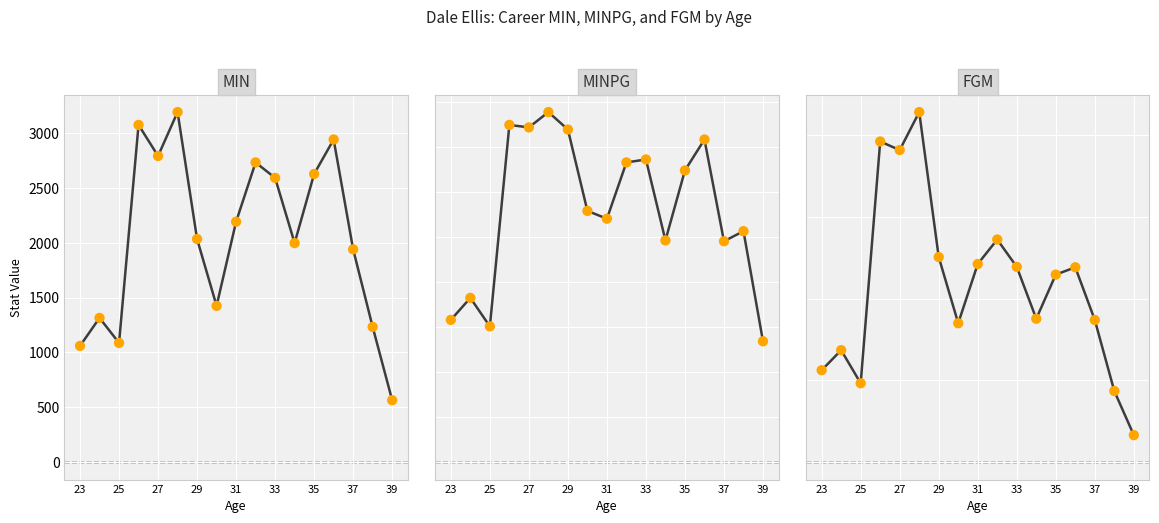

What is the total value across all series at 23?

1299.8